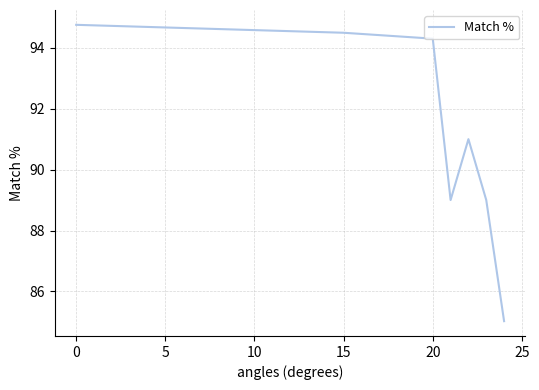

What is the sum of all values?

637.6